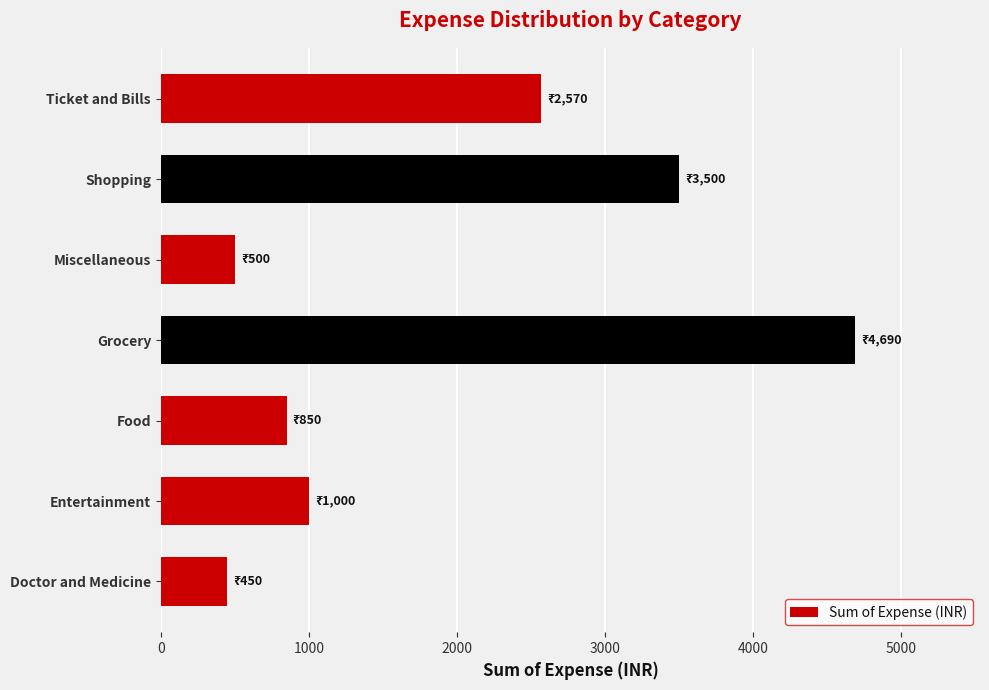

The chart shows a value of 500 at Miscellaneous. True or false?

True